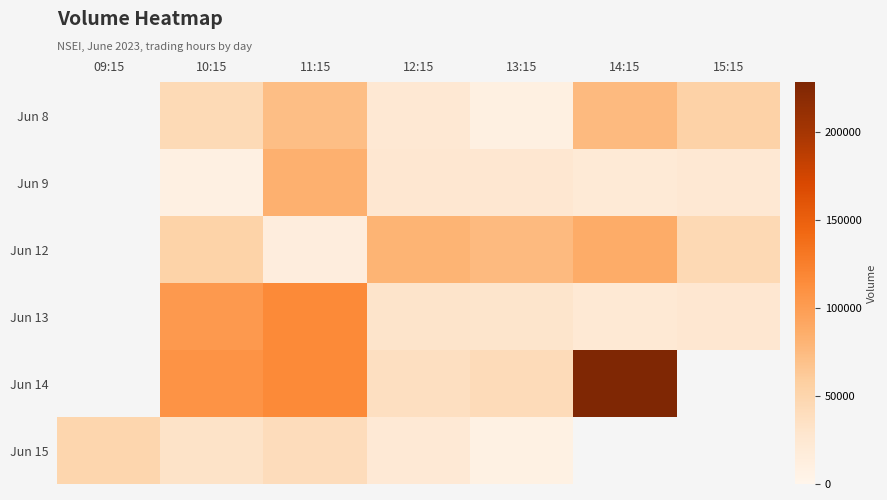

Which category has the lowest value across all series?

13:15